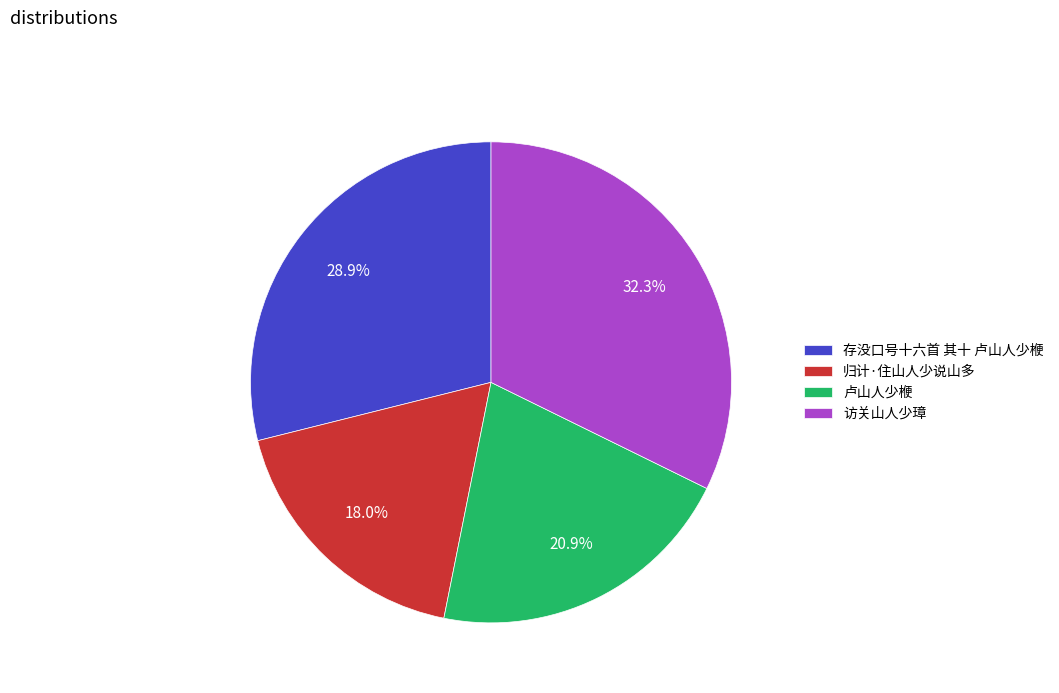

Which category has the biggest portion of the pie?

访关山人少璋